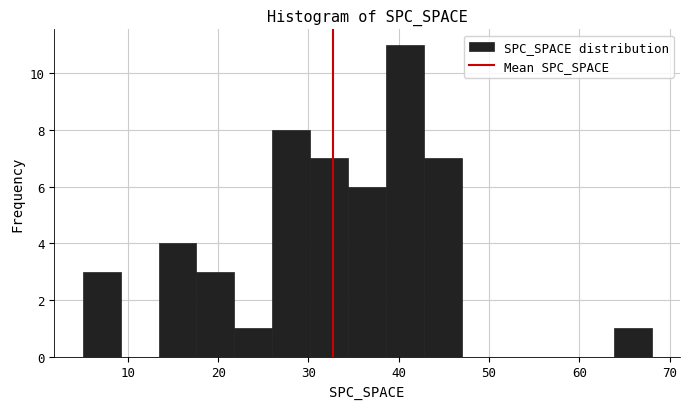

Reading left to right, list every bar in this chart as the range it spans on the x-axis followed by its height. Neither the bar edges nor the heights are printed on the chart, so give them approximately, as read against the axes.

5.0 to 9.2: 3
9.2 to 13.4: 0
13.4 to 17.6: 4
17.6 to 21.8: 3
21.8 to 26.0: 1
26.0 to 30.2: 8
30.2 to 34.4: 7
34.4 to 38.6: 6
38.6 to 42.8: 11
42.8 to 47.0: 7
47.0 to 51.2: 0
51.2 to 55.4: 0
55.4 to 59.6: 0
59.6 to 63.8: 0
63.8 to 68.0: 1